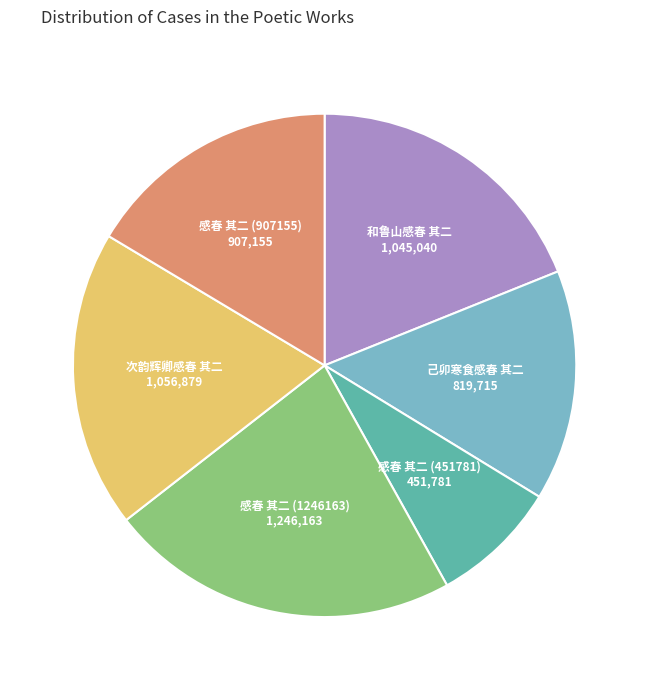

Is 和鲁山感春 其二 the majority of the pie?

No